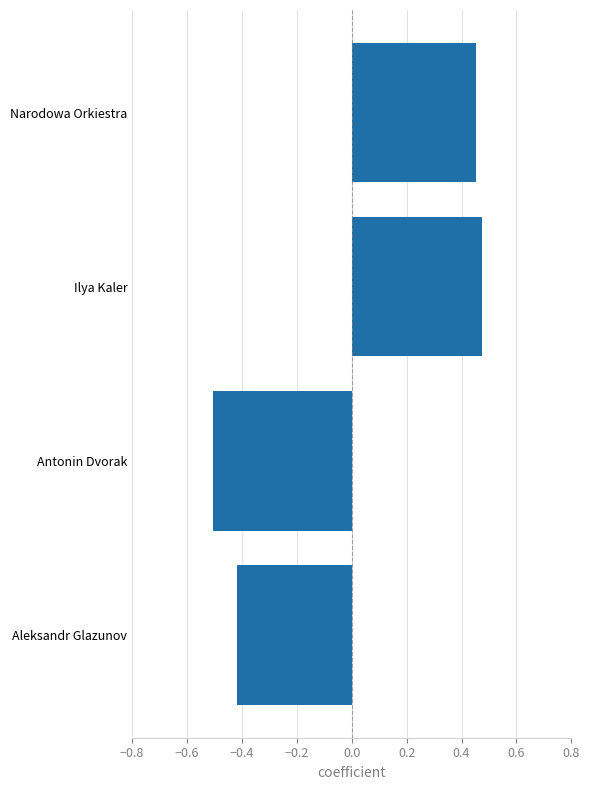

The value at Antonin Dvorak is -0.8. True or false?

False